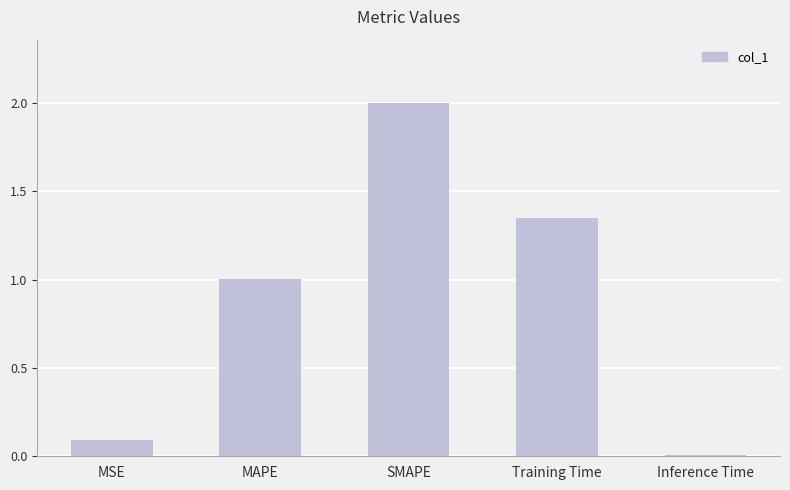

What position from the left is Training Time?

4